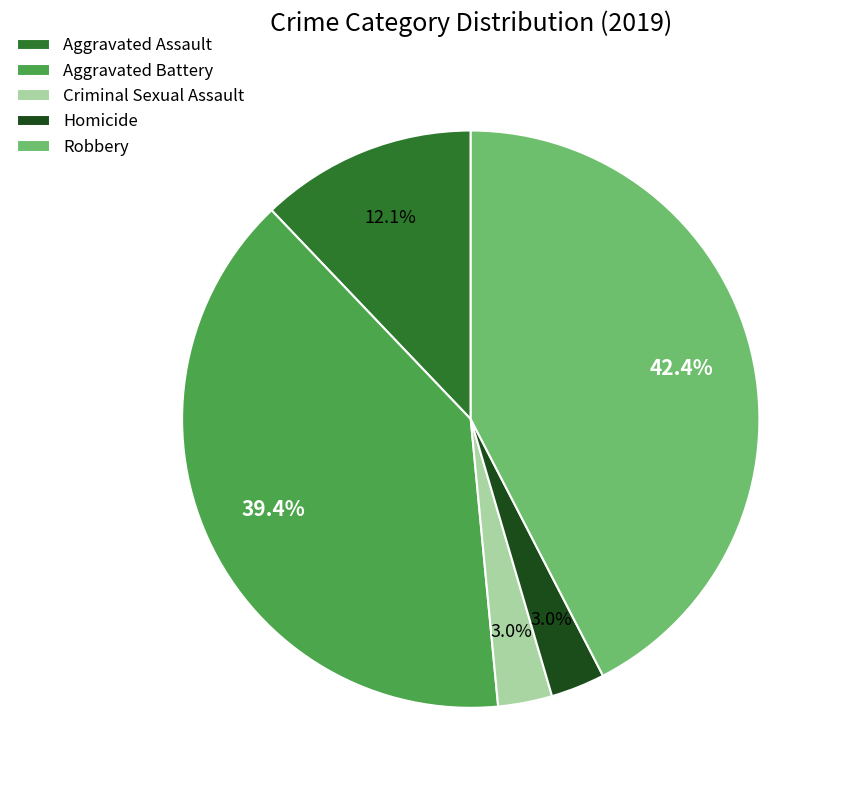

True or false: Robbery accounts for 42% of the total.

True